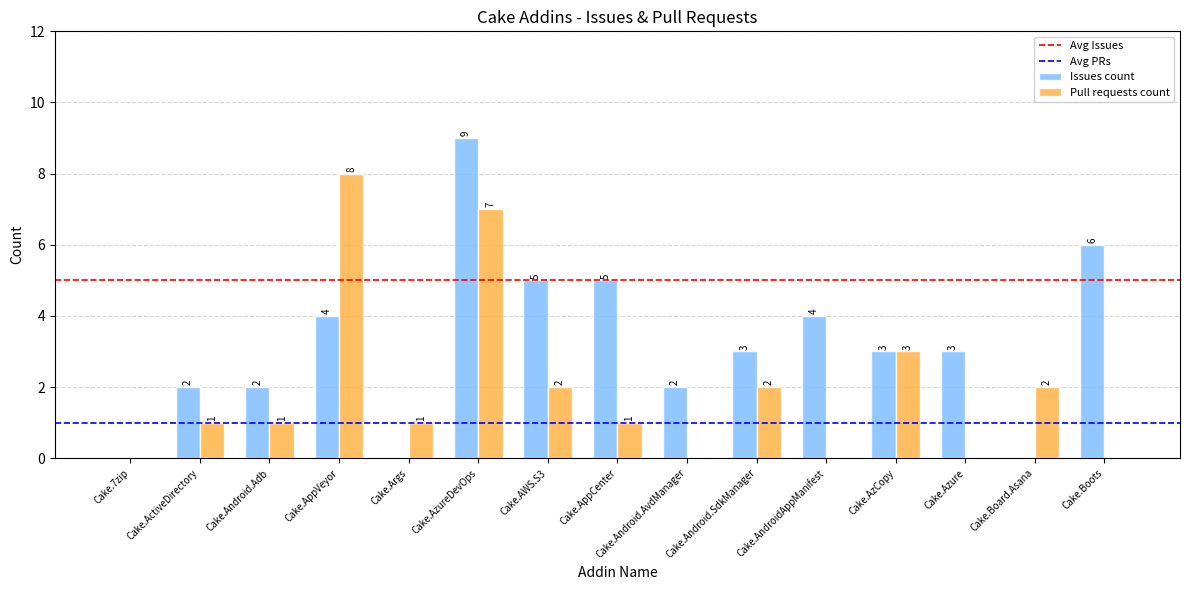

Reading right to left, transcribe all the data shown in this chart.

Issues count: Cake.Boots=6	Cake.Board.Asana=0	Cake.Azure=3	Cake.AzCopy=3	Cake.AndroidAppManifest=4	Cake.Android.SdkManager=3	Cake.Android.AvdManager=2	Cake.AppCenter=5	Cake.AWS.S3=5	Cake.AzureDevOps=9	Cake.Args=0	Cake.AppVeyor=4	Cake.Android.Adb=2	Cake.ActiveDirectory=2	Cake.7zip=0
Pull requests count: Cake.Boots=0	Cake.Board.Asana=2	Cake.Azure=0	Cake.AzCopy=3	Cake.AndroidAppManifest=0	Cake.Android.SdkManager=2	Cake.Android.AvdManager=0	Cake.AppCenter=1	Cake.AWS.S3=2	Cake.AzureDevOps=7	Cake.Args=1	Cake.AppVeyor=8	Cake.Android.Adb=1	Cake.ActiveDirectory=1	Cake.7zip=0